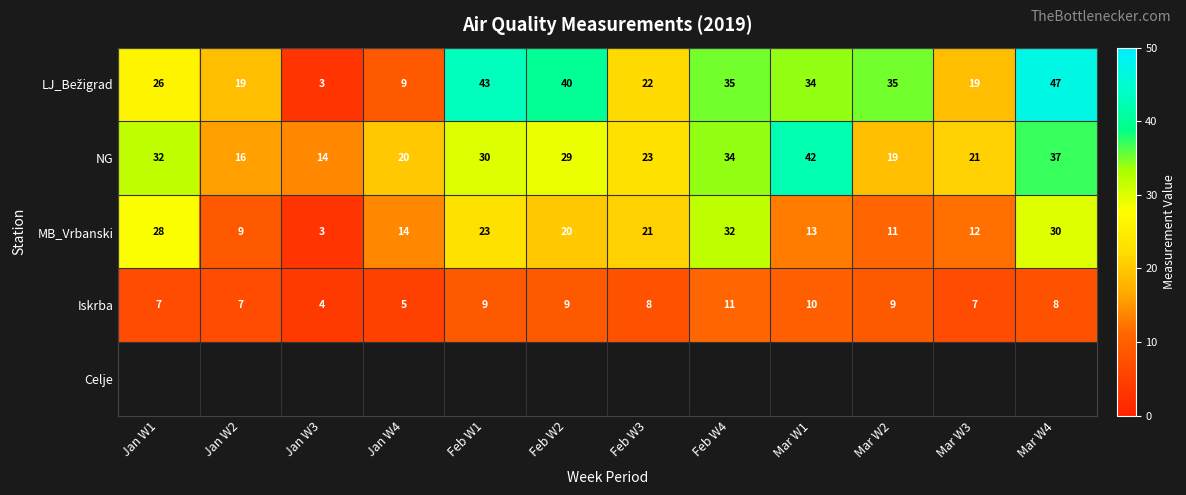

What is the difference between the maximum and minimum values in the NG series?

28